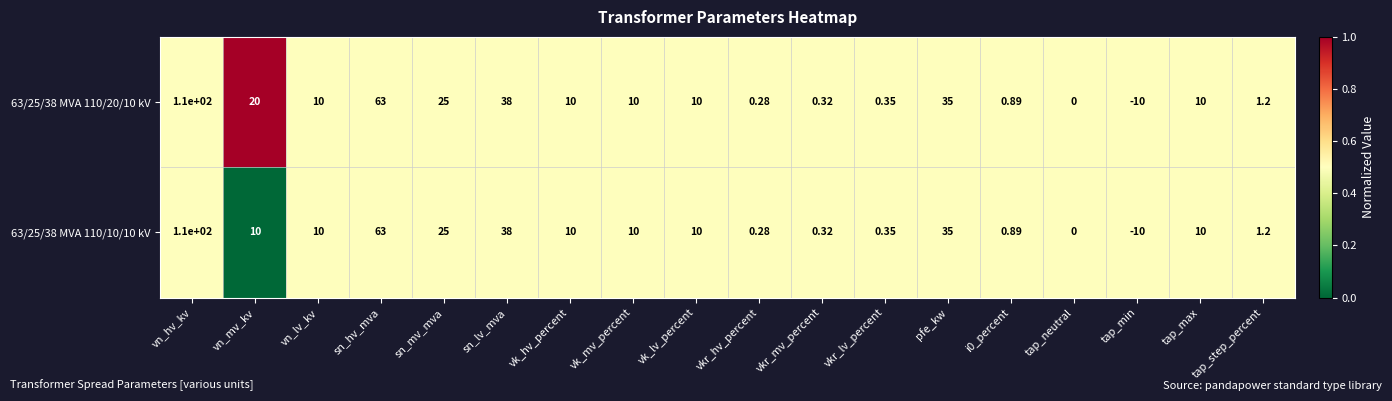

Which label corresponds to the largest value in the chart?

vn_hv_kv